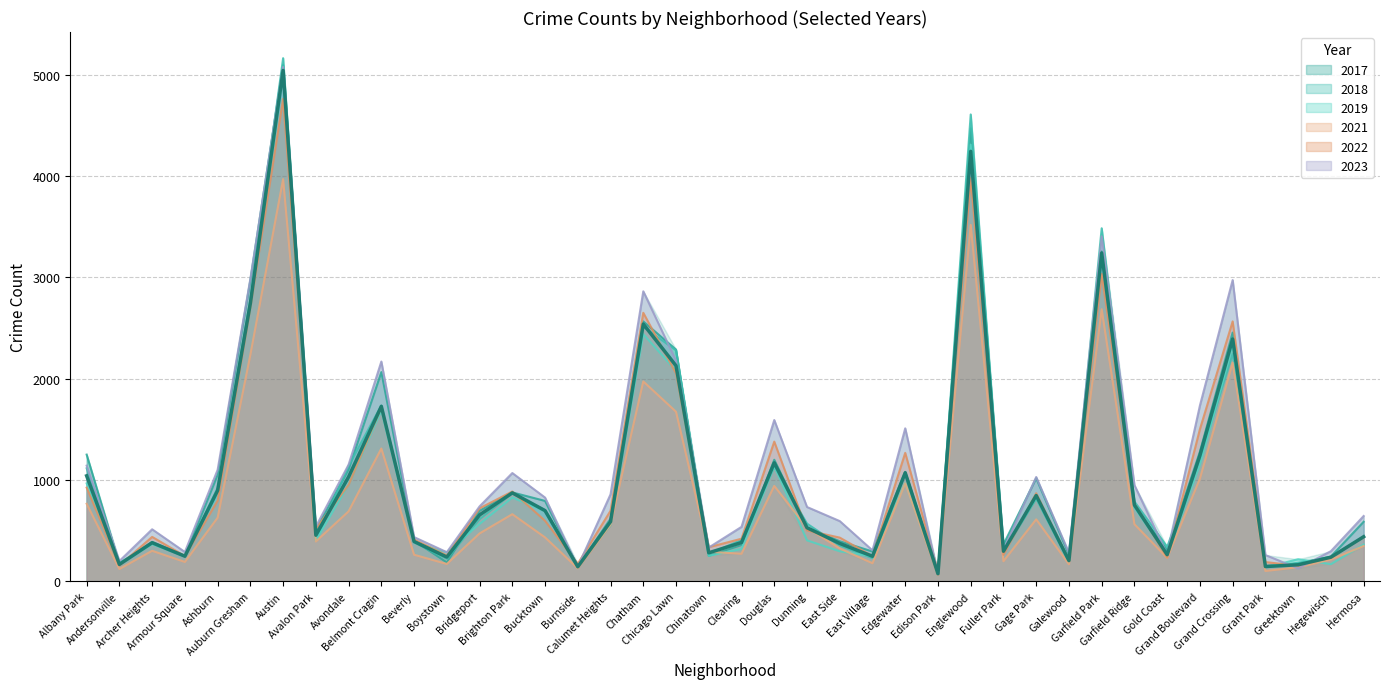

At which label is 2018 closest to 2619?

Chatham